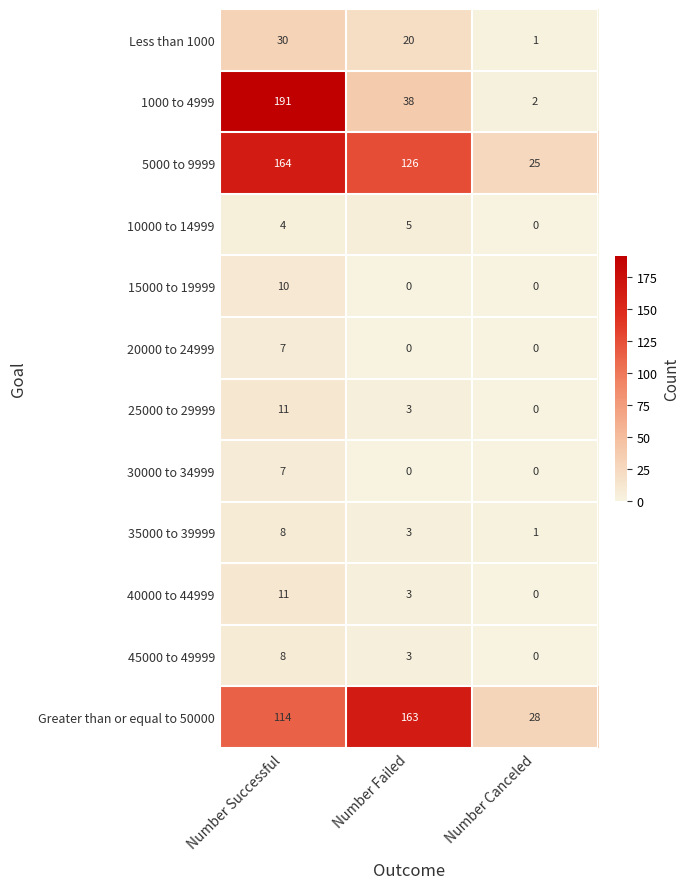

Which category has the highest value in the Less than 1000 series?

Number Successful